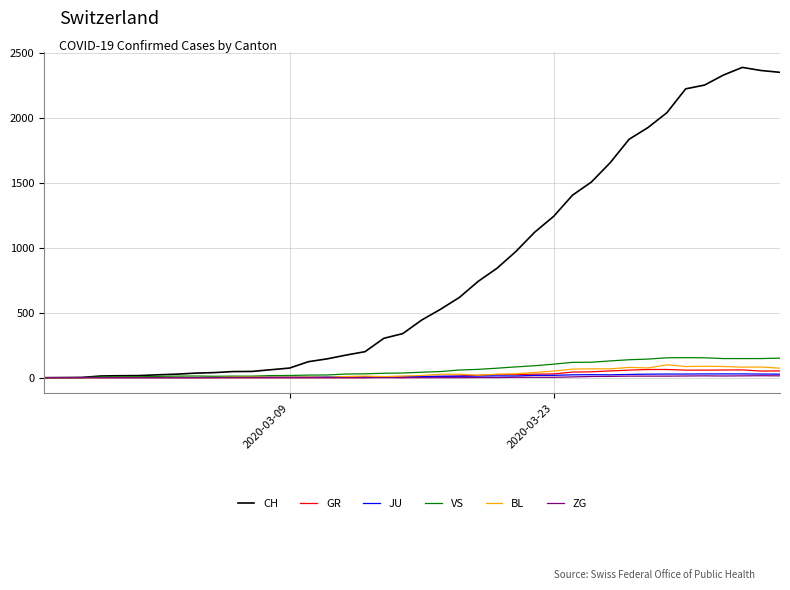

Which series has the largest total across all categories?

CH